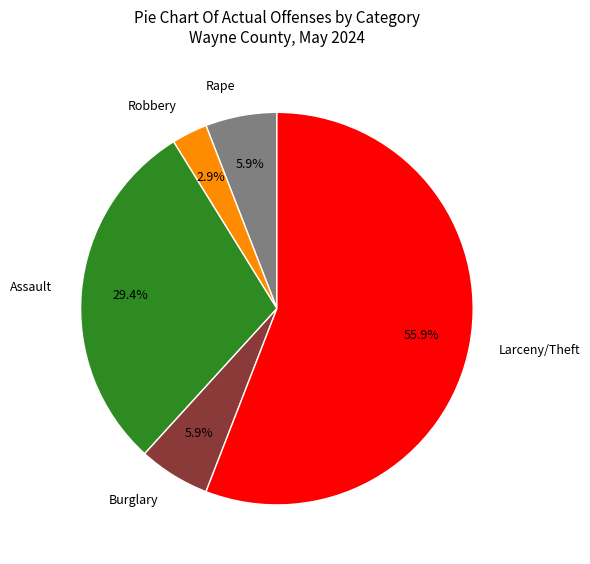

Between Larceny/Theft and Rape, which is larger?

Larceny/Theft